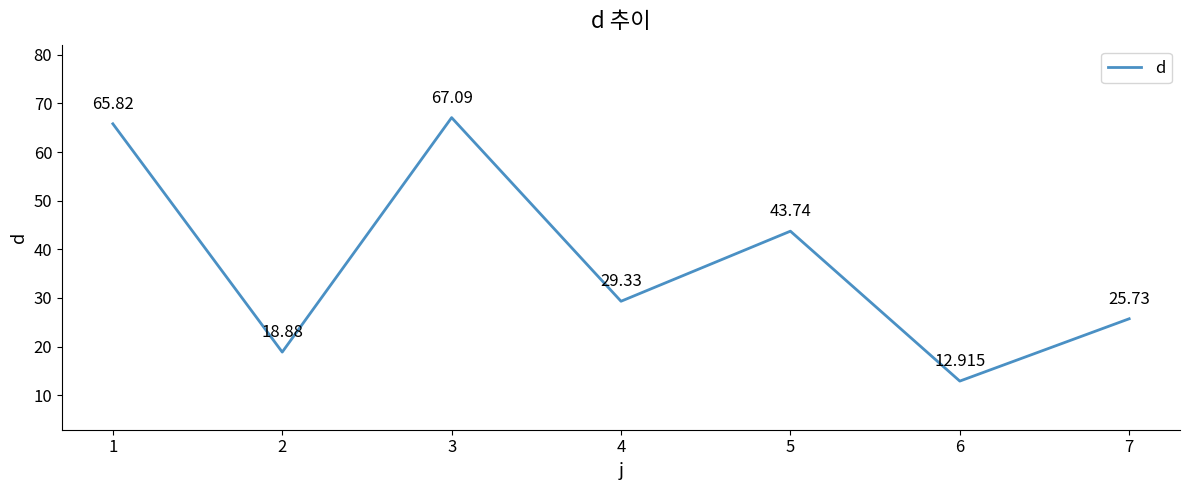

True or false: the data has more than 2 interior local peaks.

False